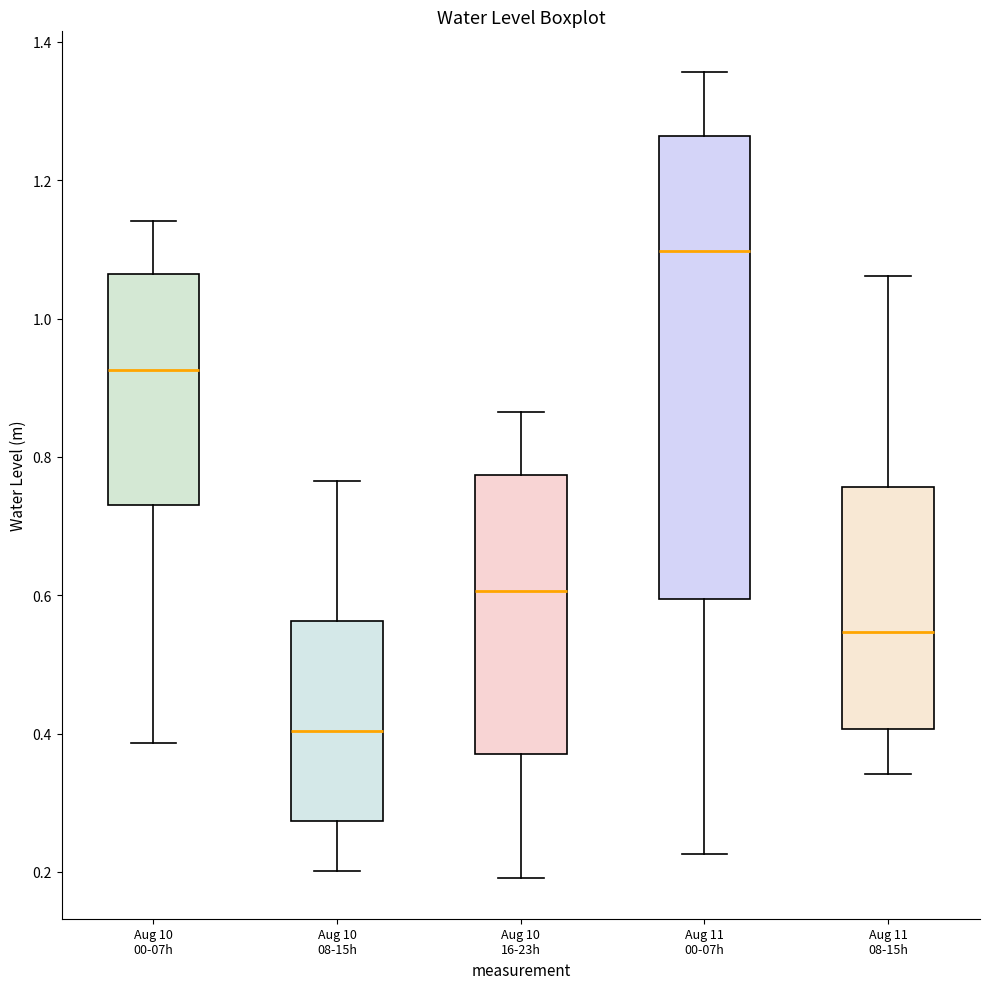

Which box has the lowest median line?

Aug 10 08-15h